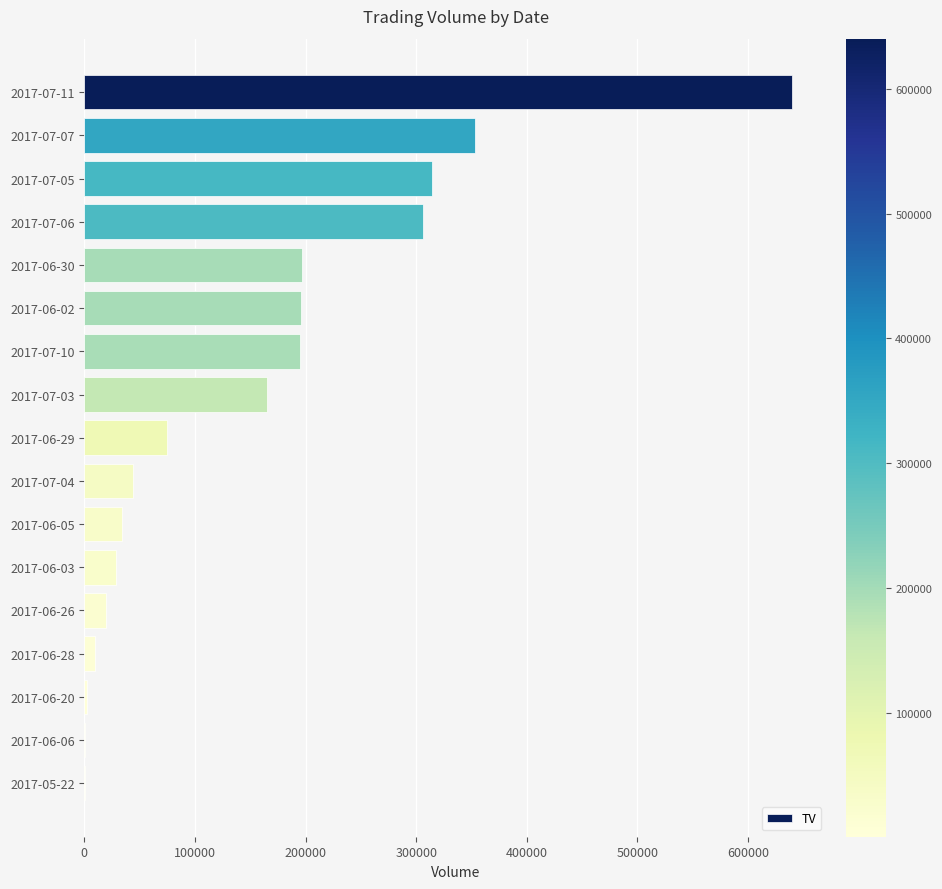

Is it true that the value at 2017-07-06 is 306000?

True